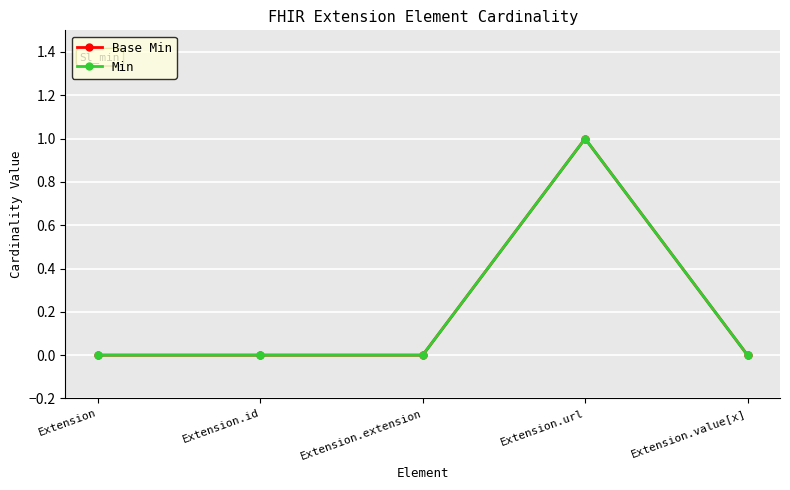

Reading left to right, list all the values displayed in this chart.

Base Min: Extension=0	Extension.id=0	Extension.extension=0	Extension.url=1	Extension.value[x]=0
Min: Extension=0	Extension.id=0	Extension.extension=0	Extension.url=1	Extension.value[x]=0